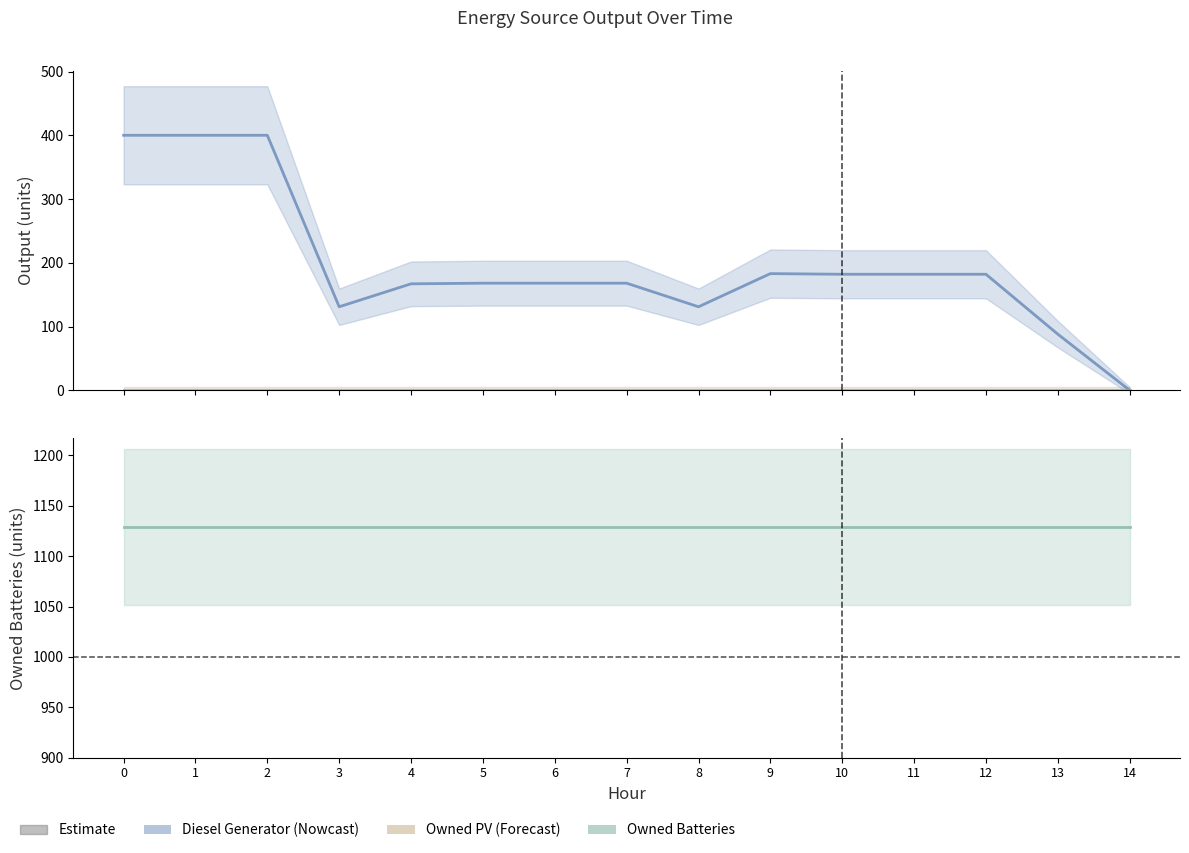

Is the value of Diesel Generator at 6 greater than the value of Owned Batteries at 1?

No